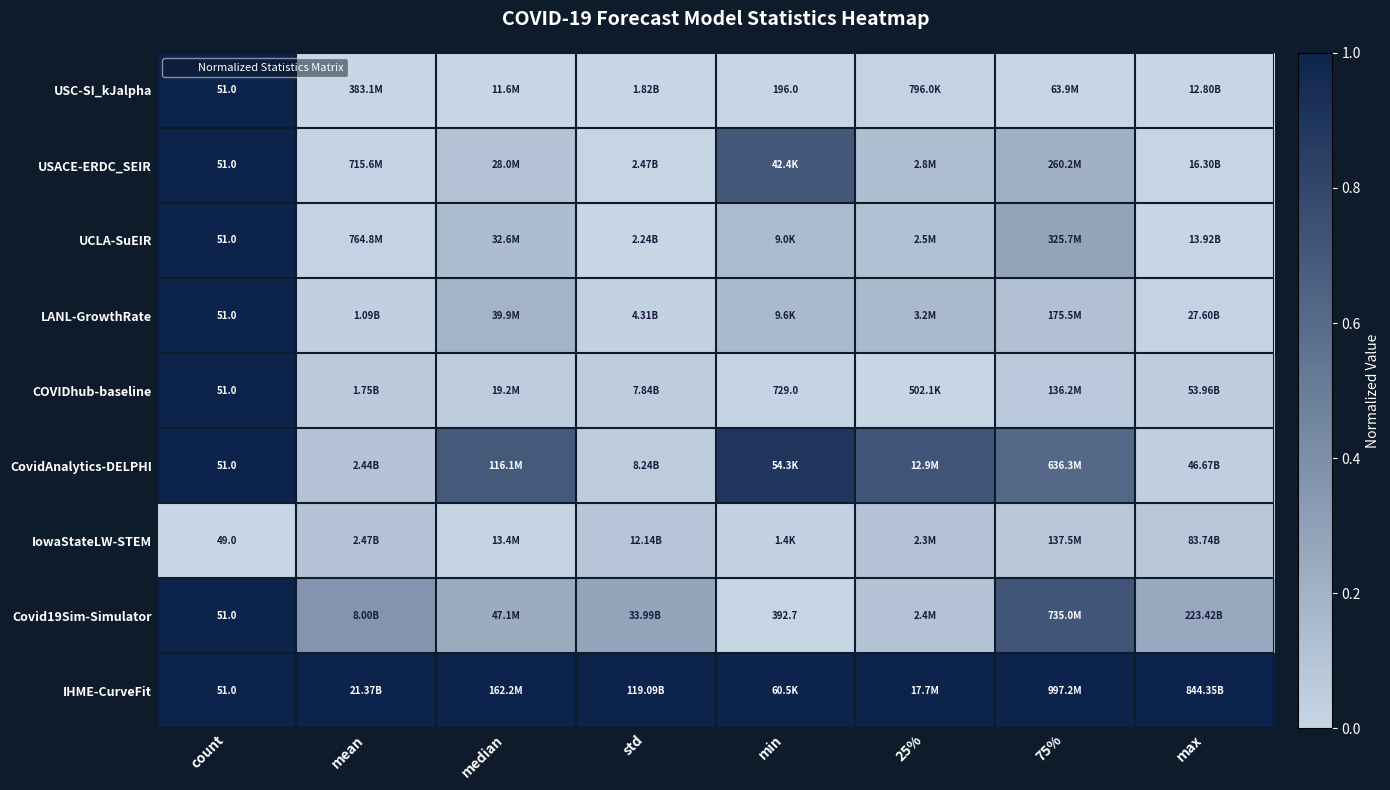

Which series has the largest total across all categories?

IHME-CurveFit